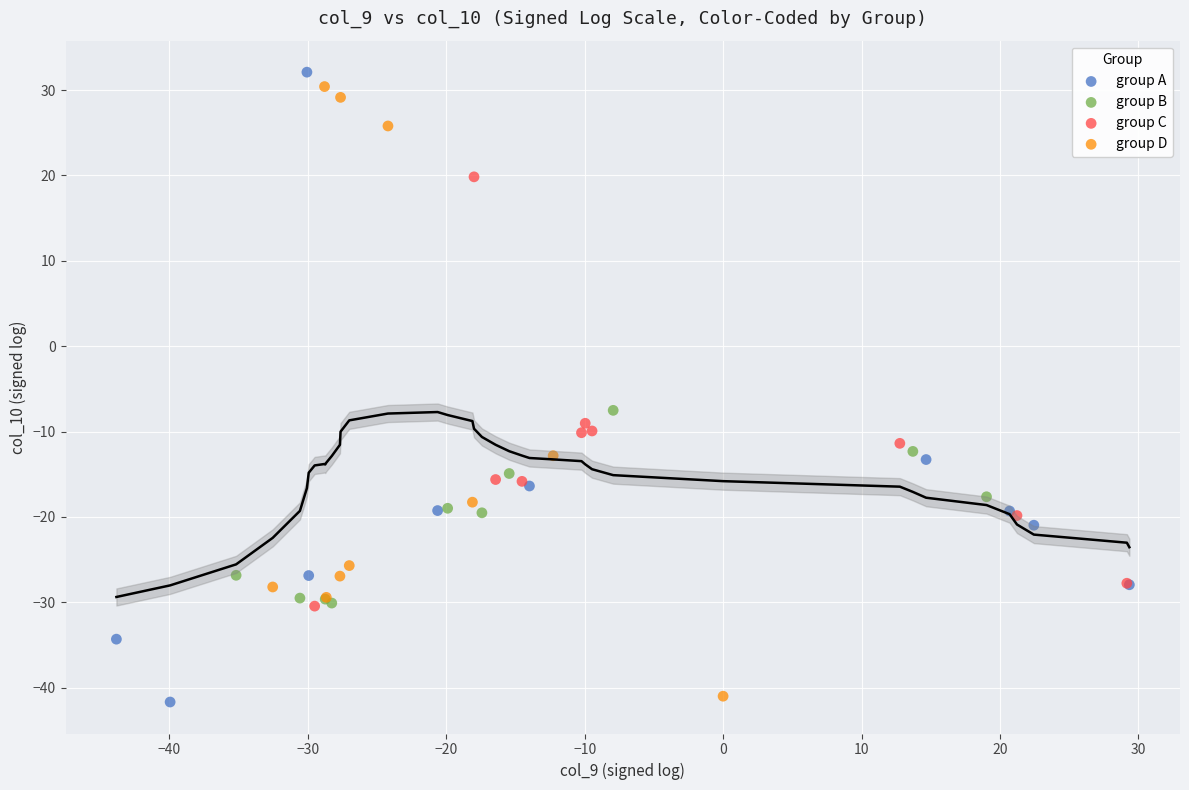

Which series has the widest spread of Y values?

group A